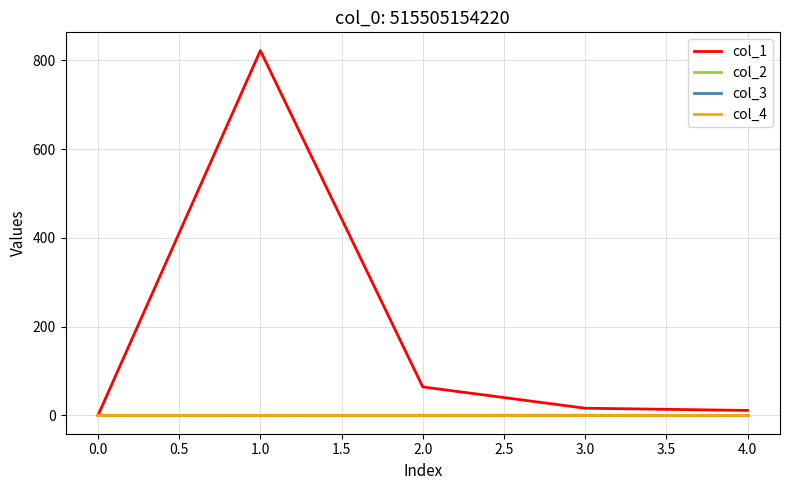

Rank the series by their maximum value, from highest to lowest.

col_1, col_2, col_3, col_4